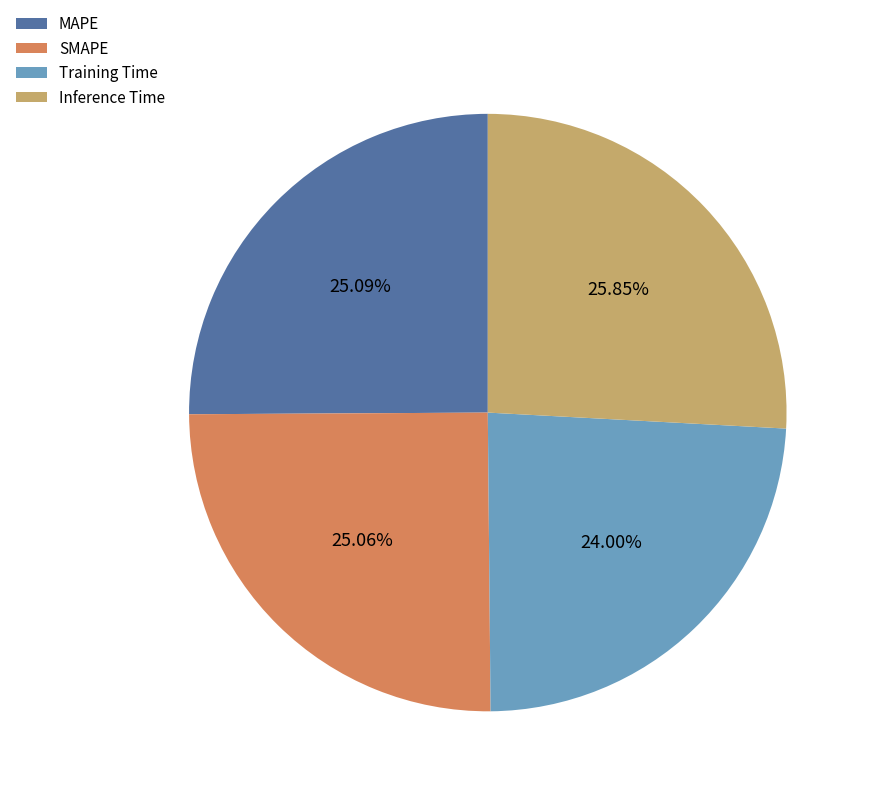

To the nearest percent, what is the average slice percentage?

25%